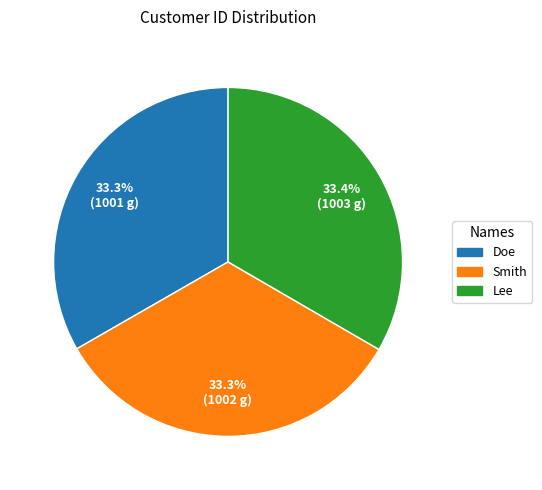

What percentage is the Lee slice, to the nearest percent?

33%